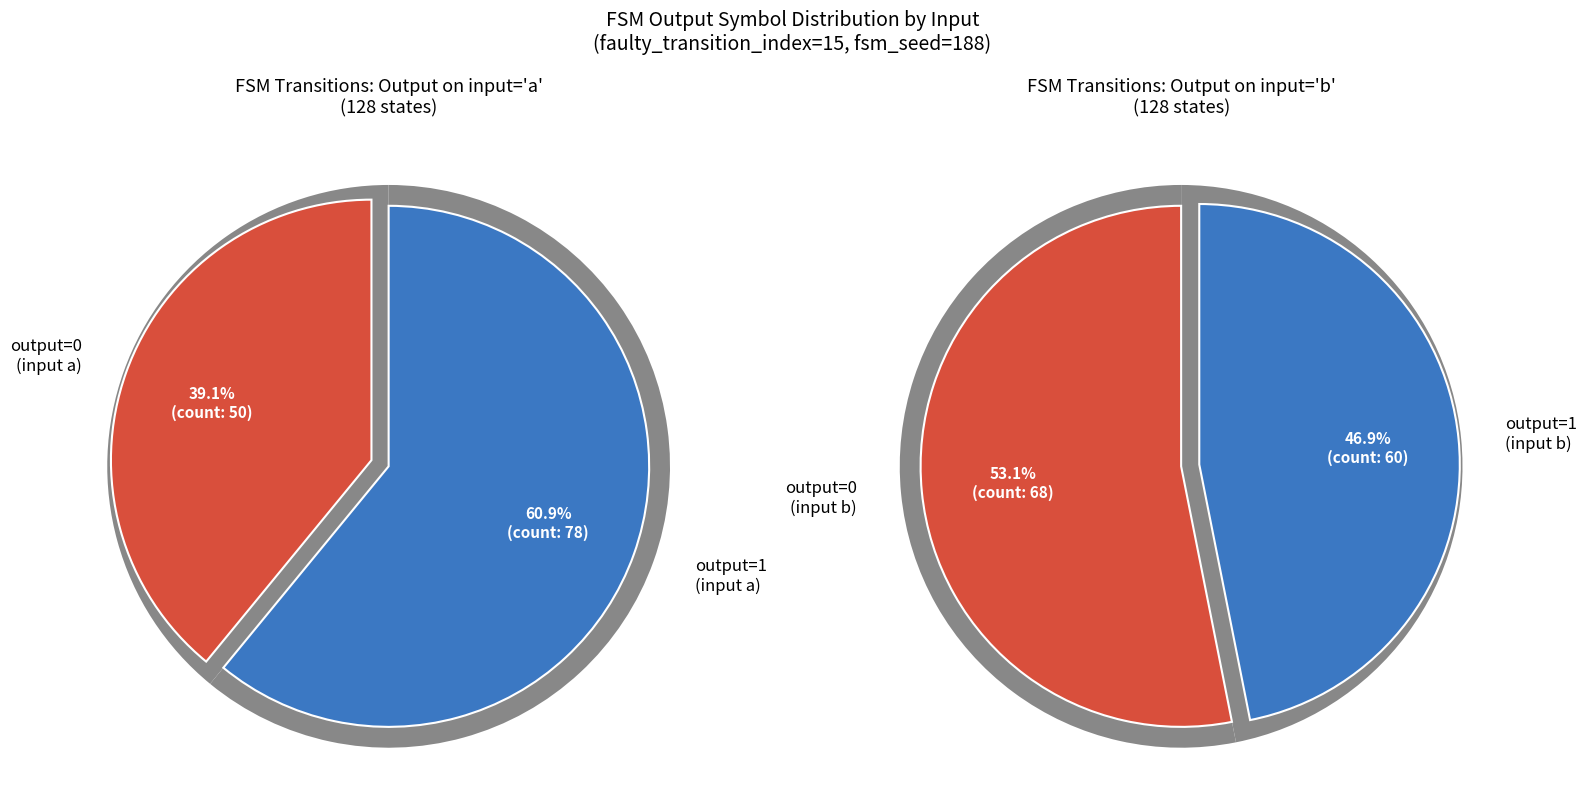

What is the total percentage of output_symbol=0 (a-input) and output_symbol=1 (a-input)?

100.0%